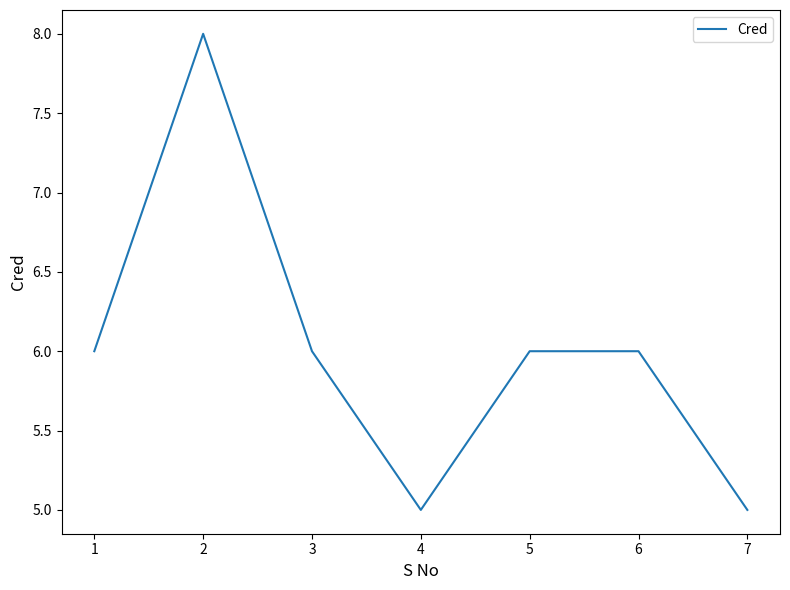

What is the difference between the maximum and second lowest values?

3